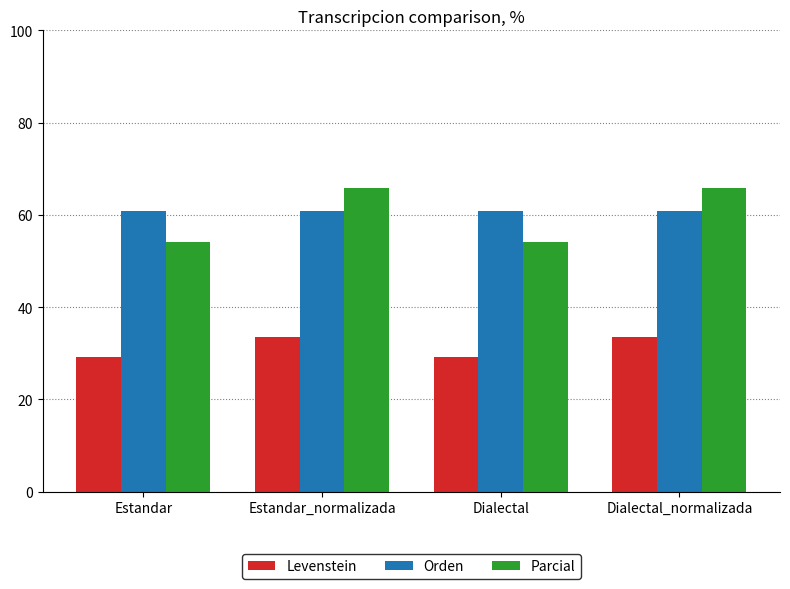

What is the total value across all series at Estandar_normalizada?

160.2